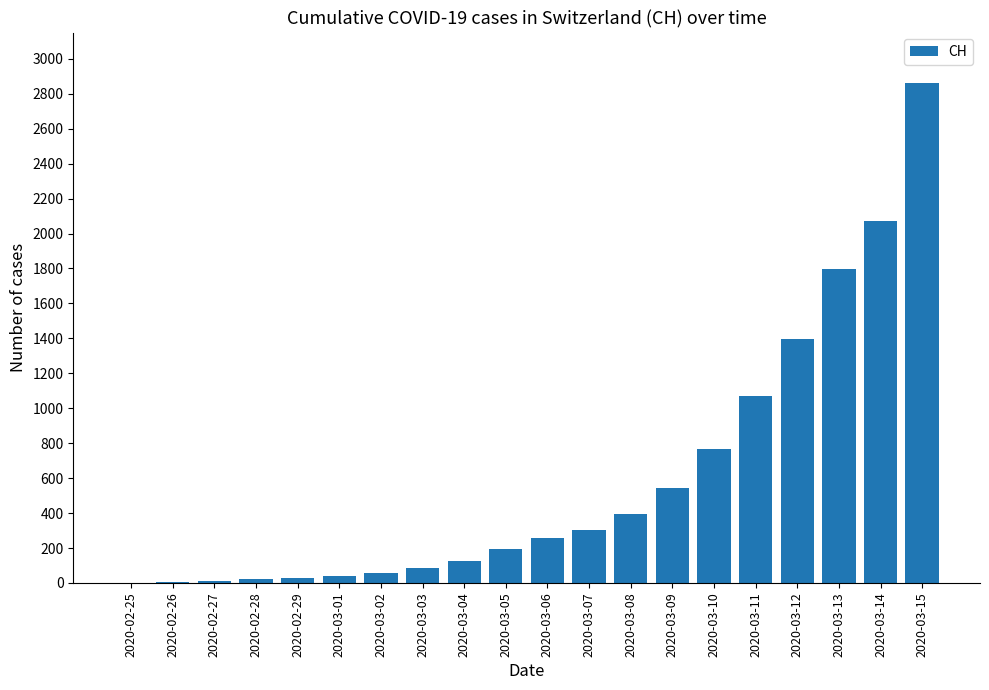

What is the greatest value displayed?

2864